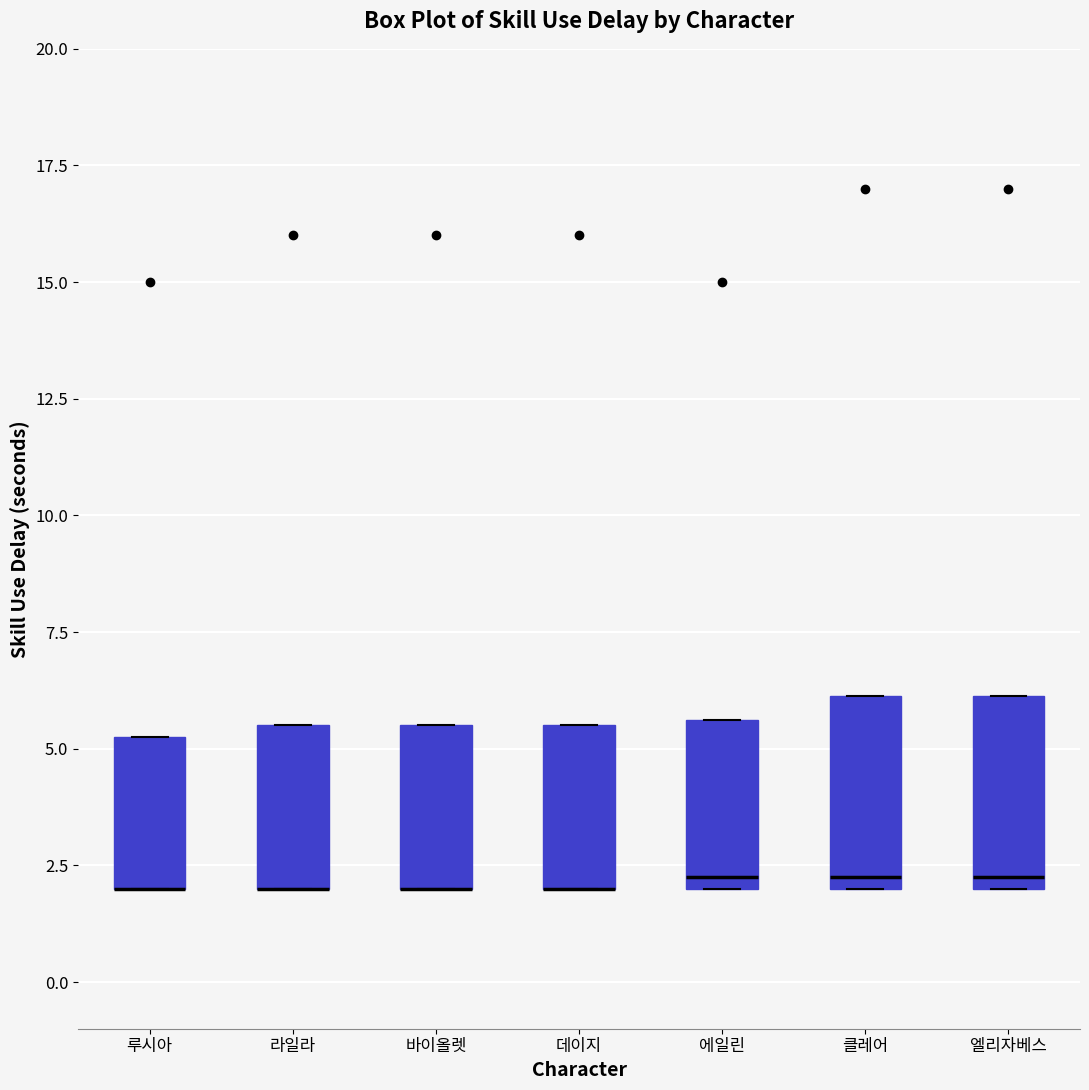

Reading left to right, read every box against the y-axis: the position of its median line, the range the box covers, and the ends of its whiskers. The values are not printed on the chart, so give them approximately, as read against the axis.

루시아: median 2.0 (drawn on the box's lower edge), box 2.0 to 5.5, whiskers 2.0 to 5.5
라일라: median 2.0 (drawn on the box's lower edge), box 2.0 to 5.5, whiskers 2.0 to 5.5
바이올렛: median 2.0 (drawn on the box's lower edge), box 2.0 to 5.5, whiskers 2.0 to 5.5
데이지: median 2.0 (drawn on the box's lower edge), box 2.0 to 5.5, whiskers 2.0 to 5.5
에일린: median 2.5, box 2.0 to 5.5, whiskers 2.0 to 5.5
클레어: median 2.5, box 2.0 to 6.0, whiskers 2.0 to 6.0
엘리자베스: median 2.5, box 2.0 to 6.0, whiskers 2.0 to 6.0